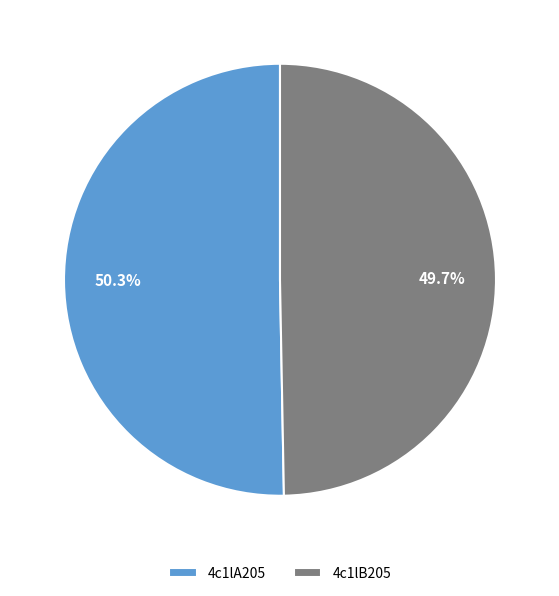

To the nearest percent, what is the combined percentage of 4c1lA205 and 4c1lB205?

100%